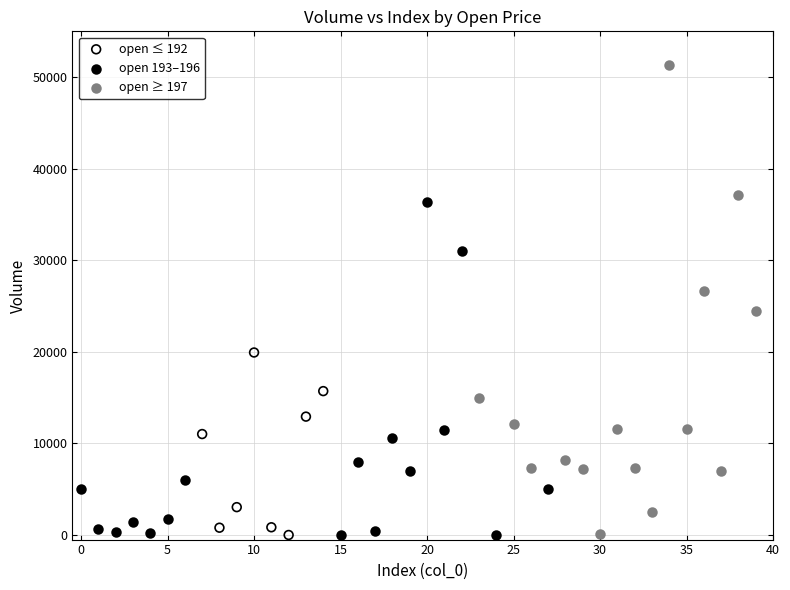

Which series has the largest Y range (max minus min)?

open ≥ 197